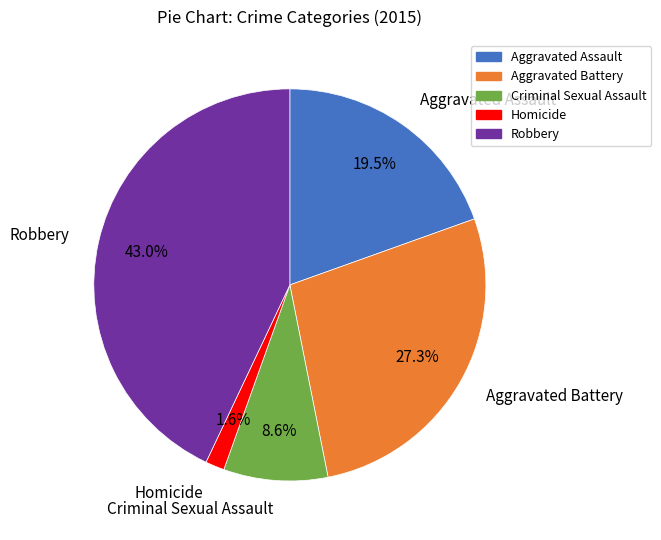

What percentage do Aggravated Battery and Homicide together represent?

28.9%